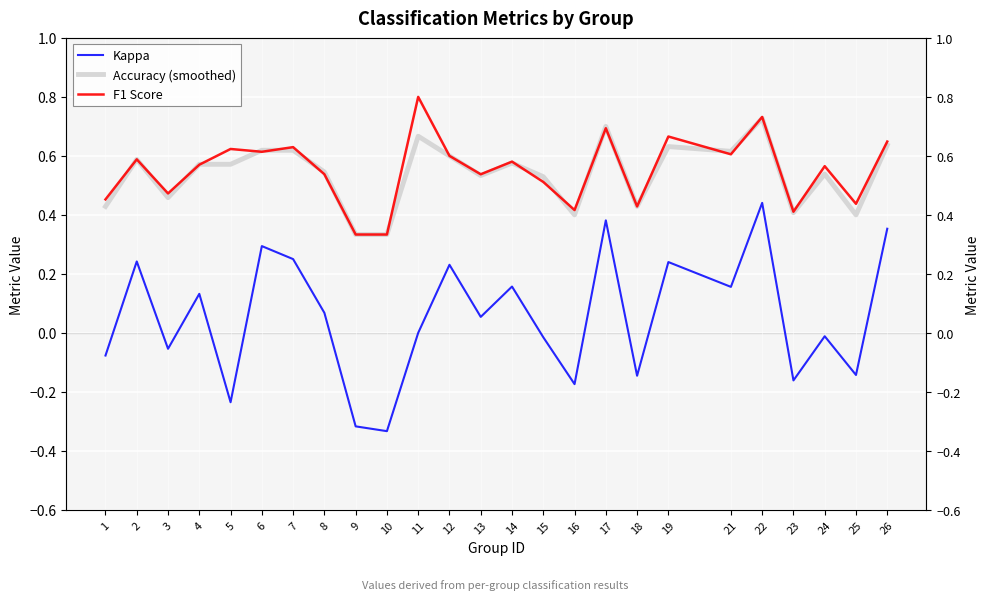

Where does the Kappa series first go above 0?

2